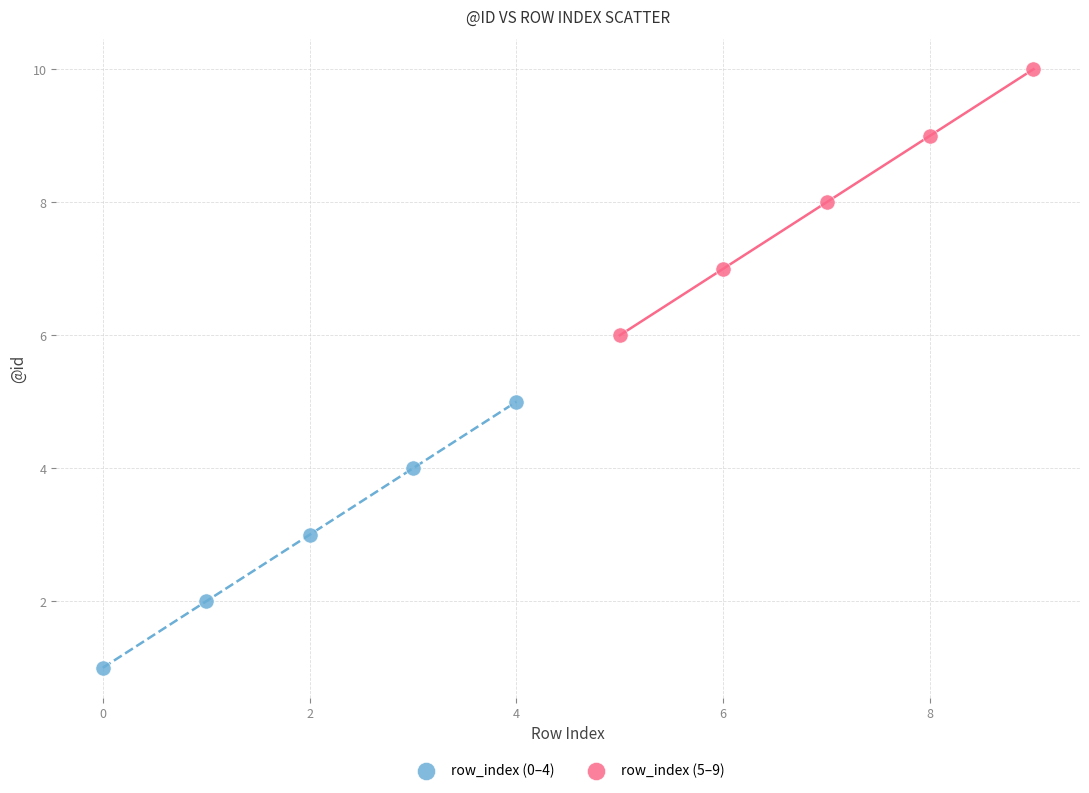

Which series contains the highest Y value?

row_index (5–9)